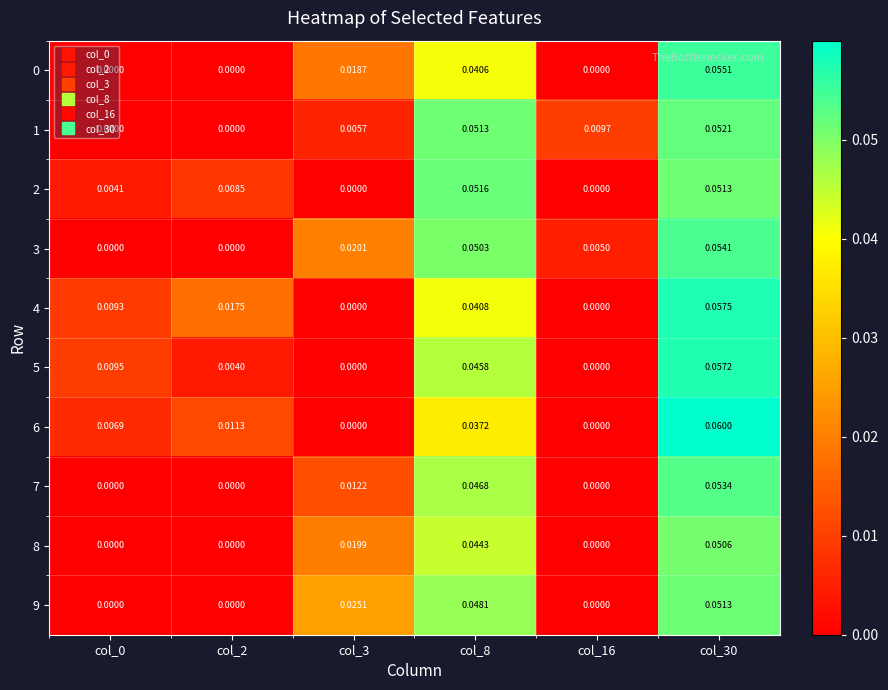

Is the value of 5 at col_30 greater than the value of 7 at col_8?

Yes